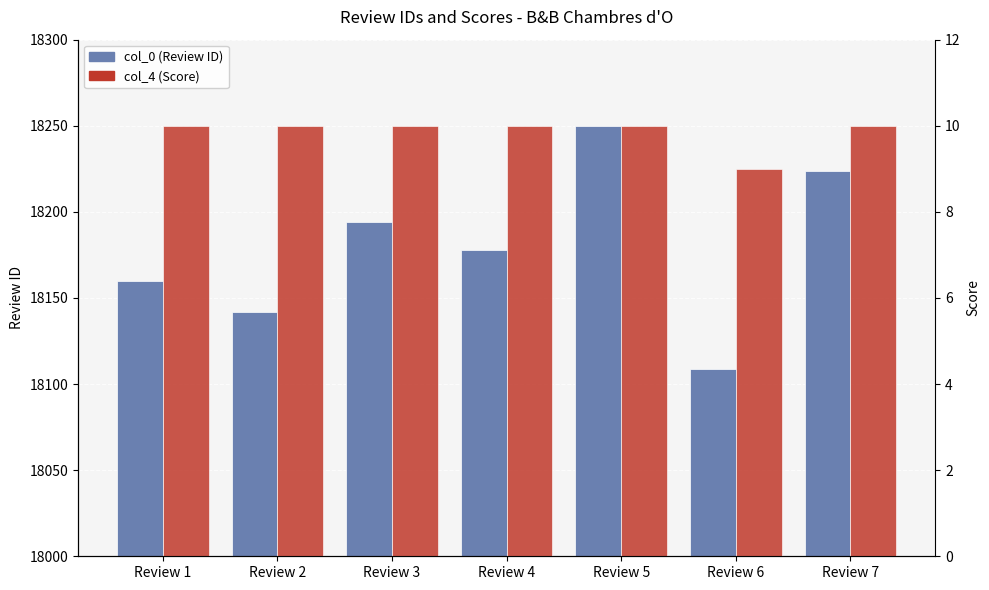

Between Review 2 and Review 6, which is larger?

Review 2